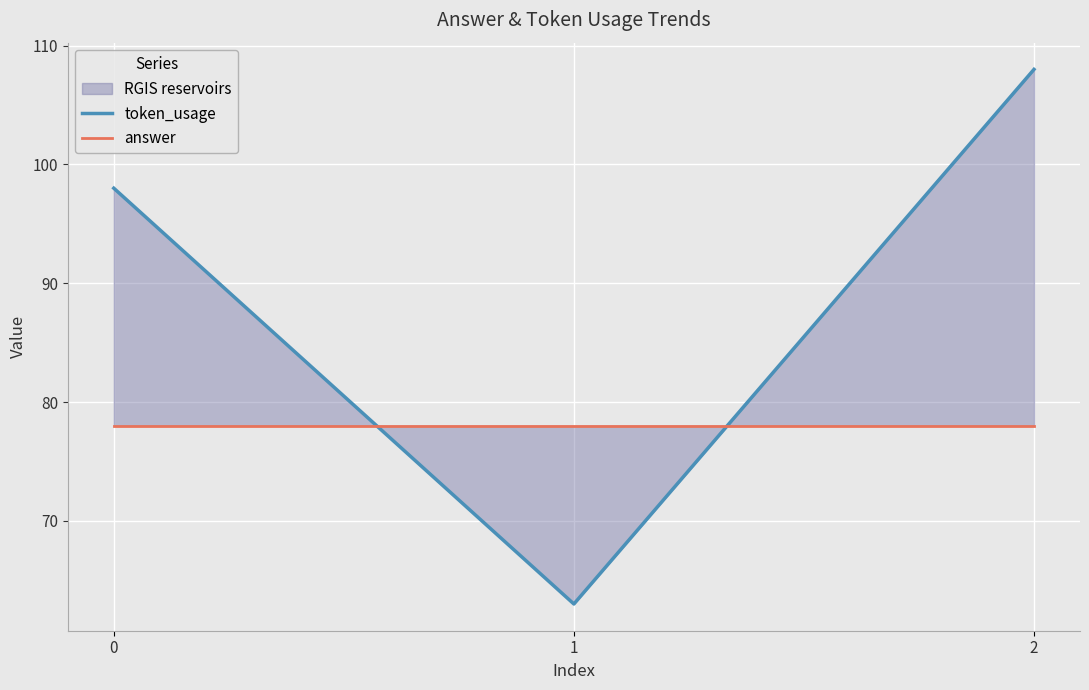

What is the sum of the answer values at 1 and 0?

156